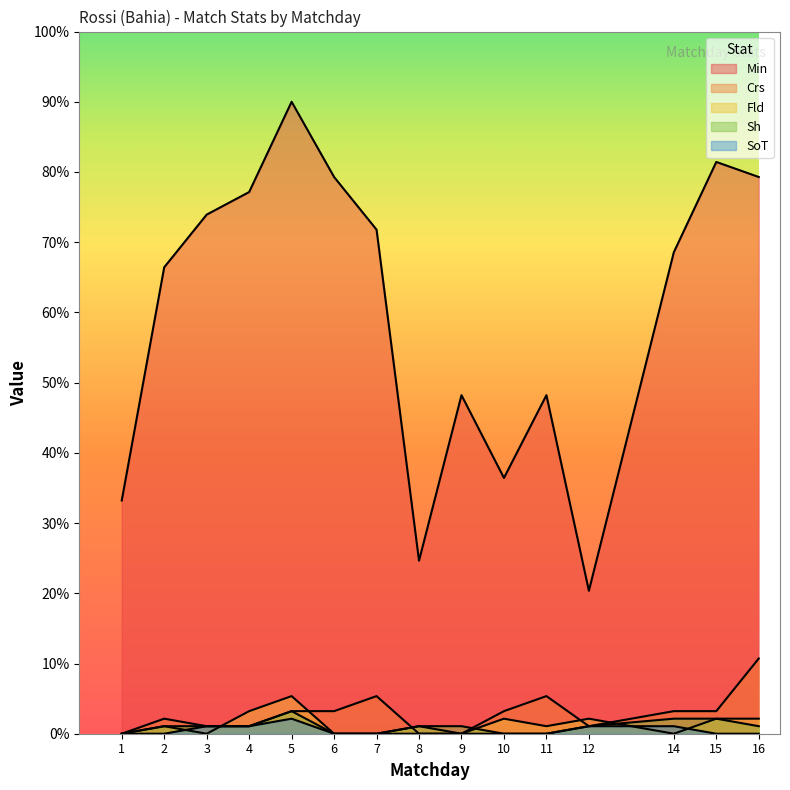

Does the chart display data point markers on the line(s)?

No